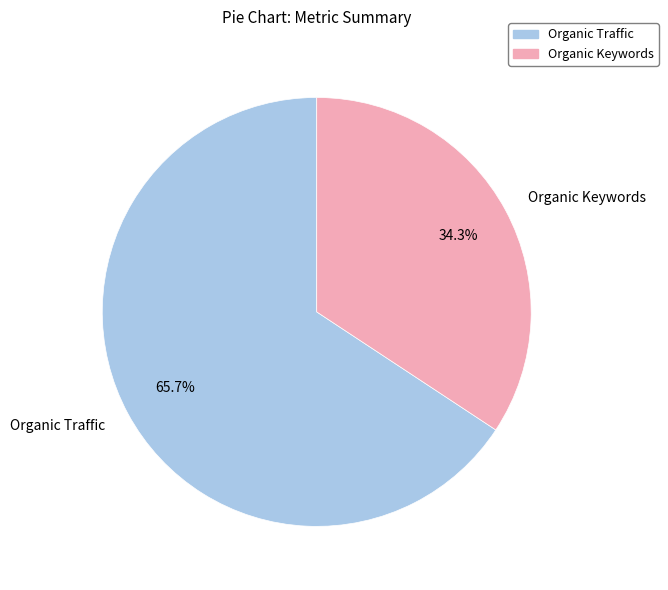

Do Organic Keywords and Organic Traffic together represent more than half of the pie?

Yes